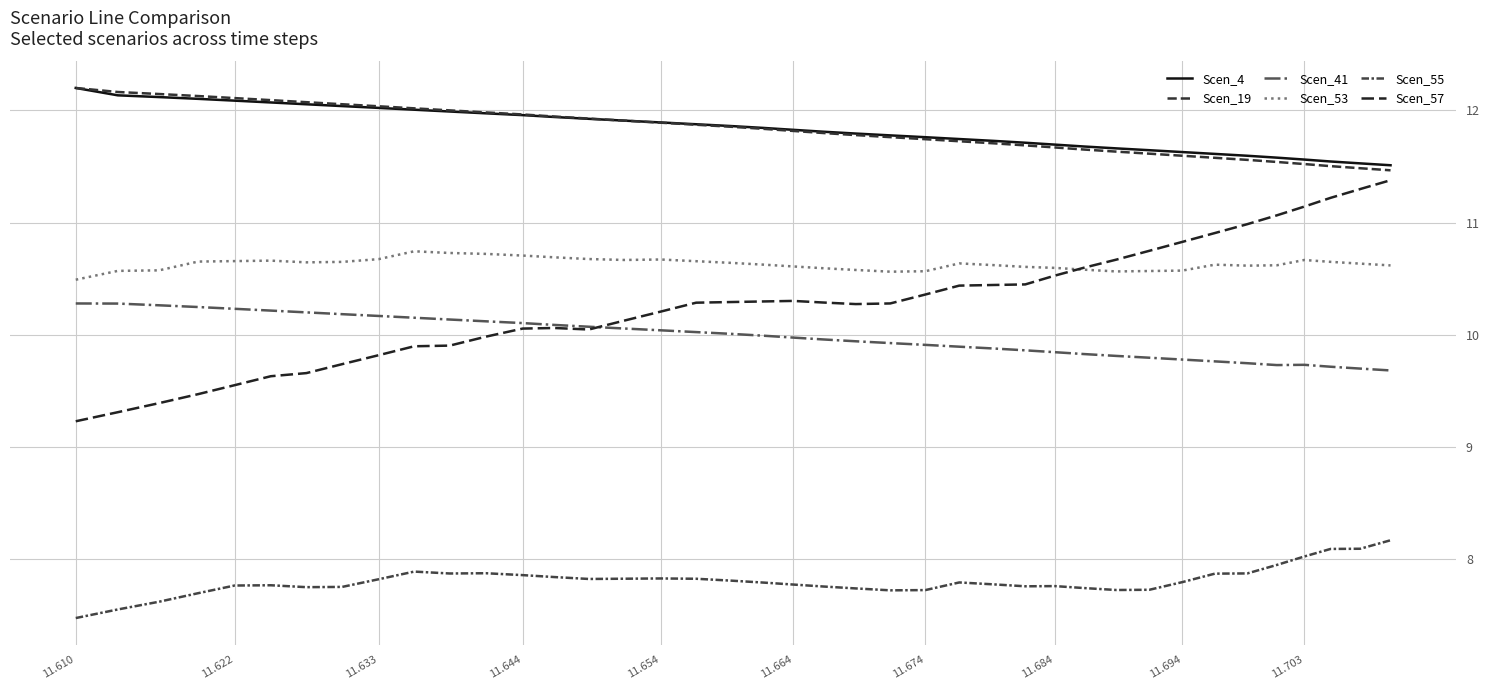

True or false: Scen_55 has more than 0 interior local peaks.

True